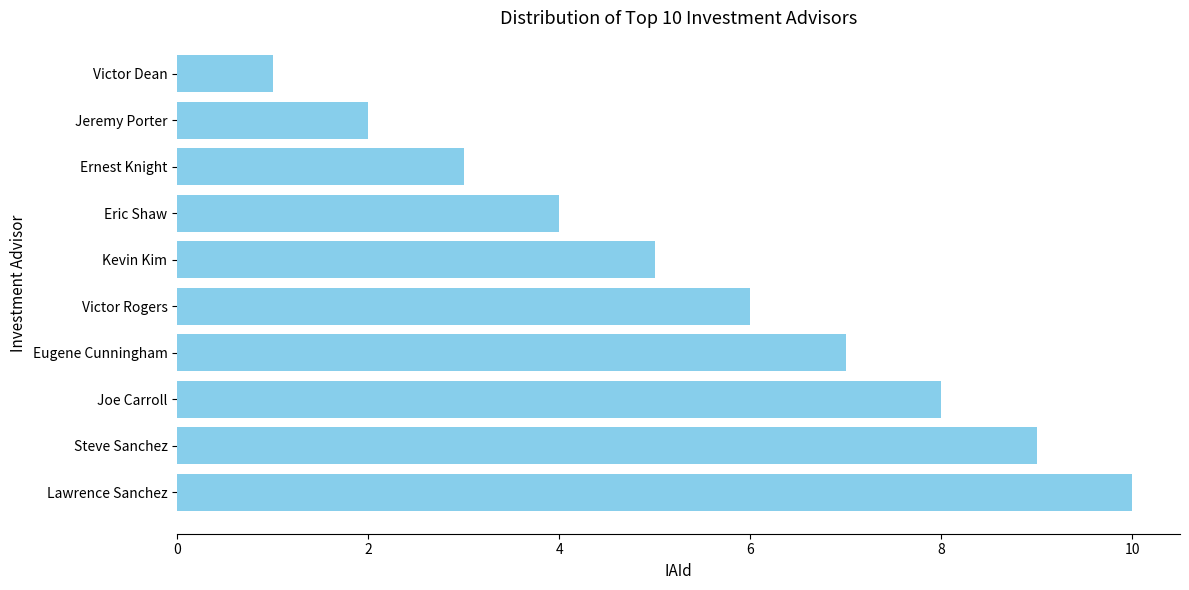

The chart shows a value of 14 at Joe Carroll. True or false?

False